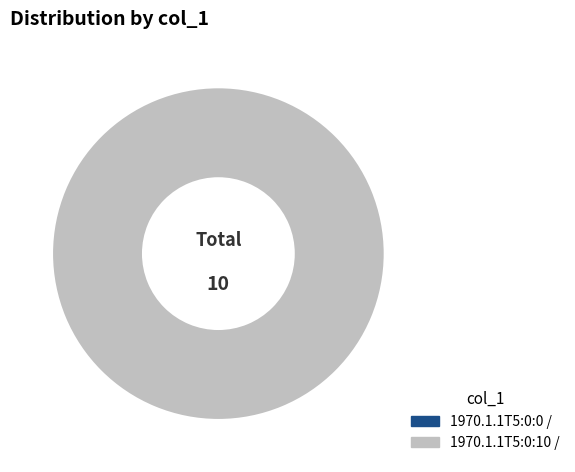

Which slice represents more than half of the pie?

1970.1.1T5:0:10 /